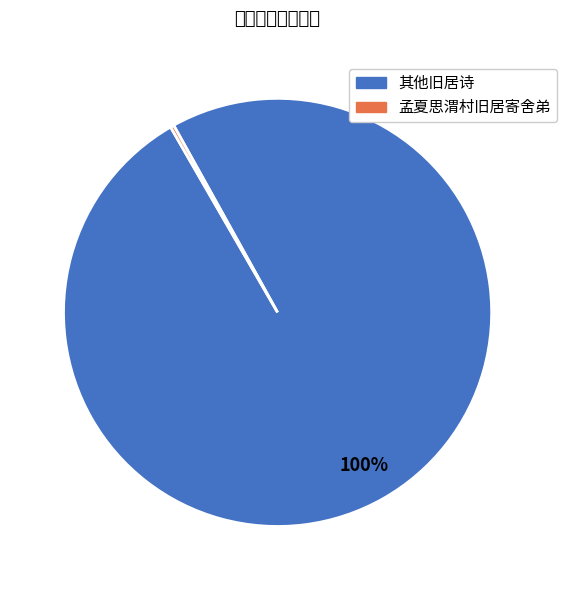

To the nearest percent, what is the average slice percentage?

50%